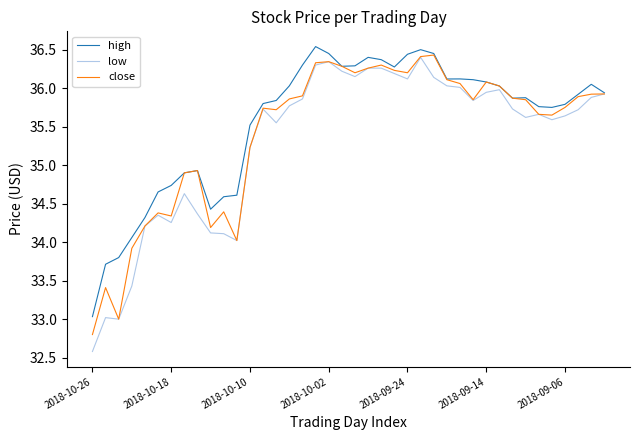

What are all the series names shown in the legend?

high, low, close